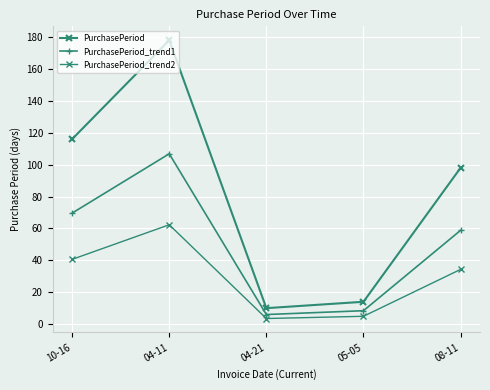

Rank the series by their average value, from lowest to highest.

PurchasePeriod_trend2, PurchasePeriod_trend1, PurchasePeriod